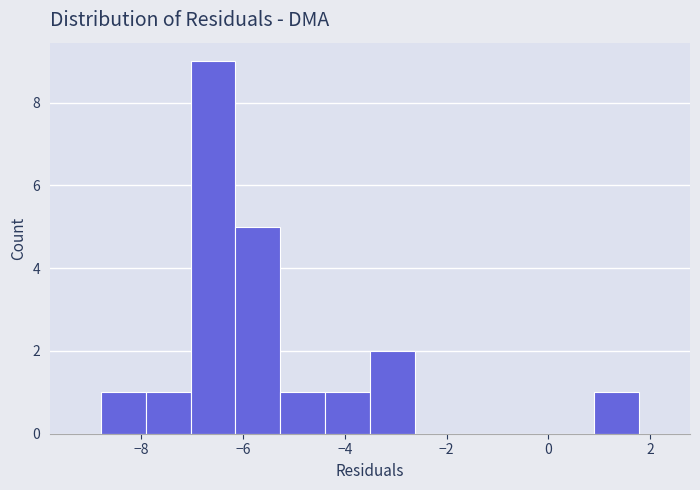

Reading left to right, list every bar in this chart as the range it spans on the x-axis followed by its height. Neither the bar edges nor the heights are printed on the chart, so give them approximately, as read against the axes.

-8.8 to -8.0: 1
-8.0 to -7.0: 1
-7.0 to -6.2: 9
-6.2 to -5.2: 5
-5.2 to -4.4: 1
-4.4 to -3.6: 1
-3.6 to -2.6: 2
-2.6 to -1.8: 0
-1.8 to -0.8: 0
-0.8 to 0.0: 0
0.0 to 0.8: 0
0.8 to 1.8: 1